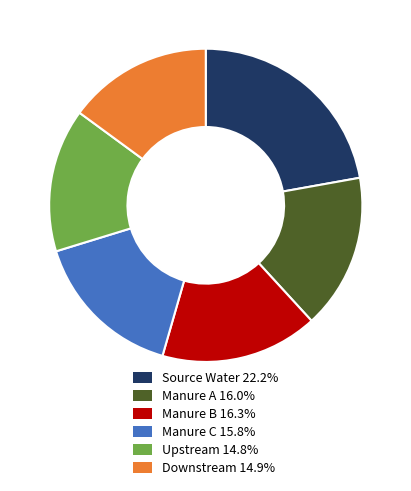

Combined, do Manure B 16.3% and Downstream 14.9% account for over 50%?

No